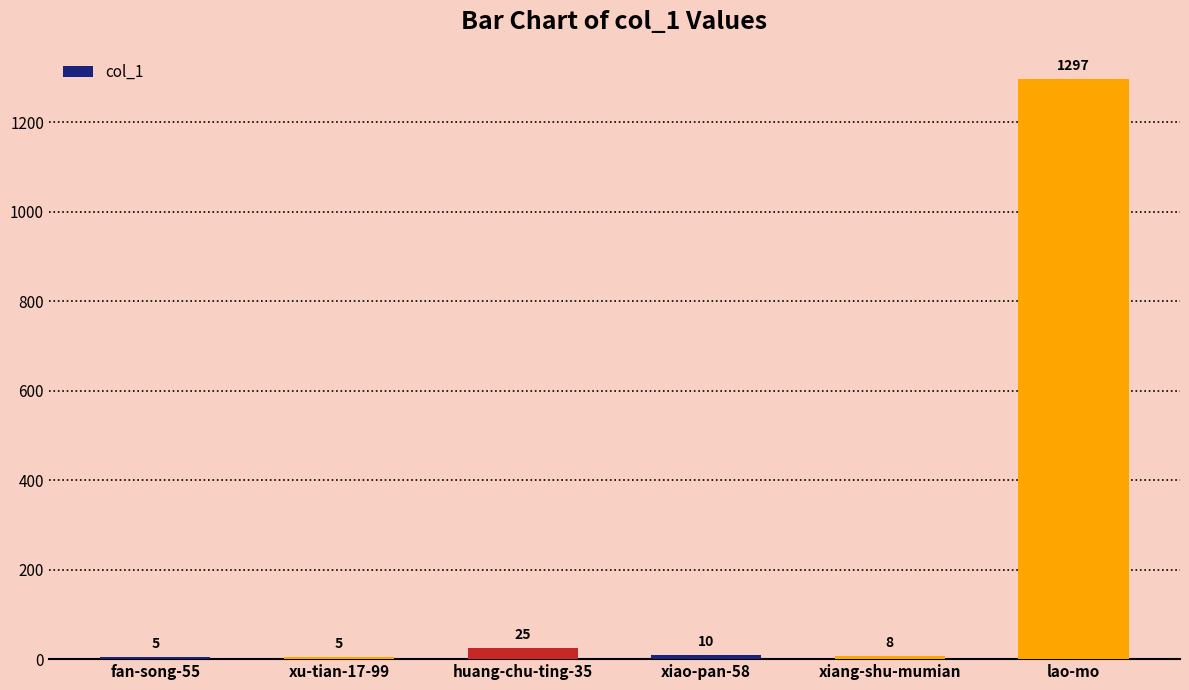

Count the number of categories in the chart.

6